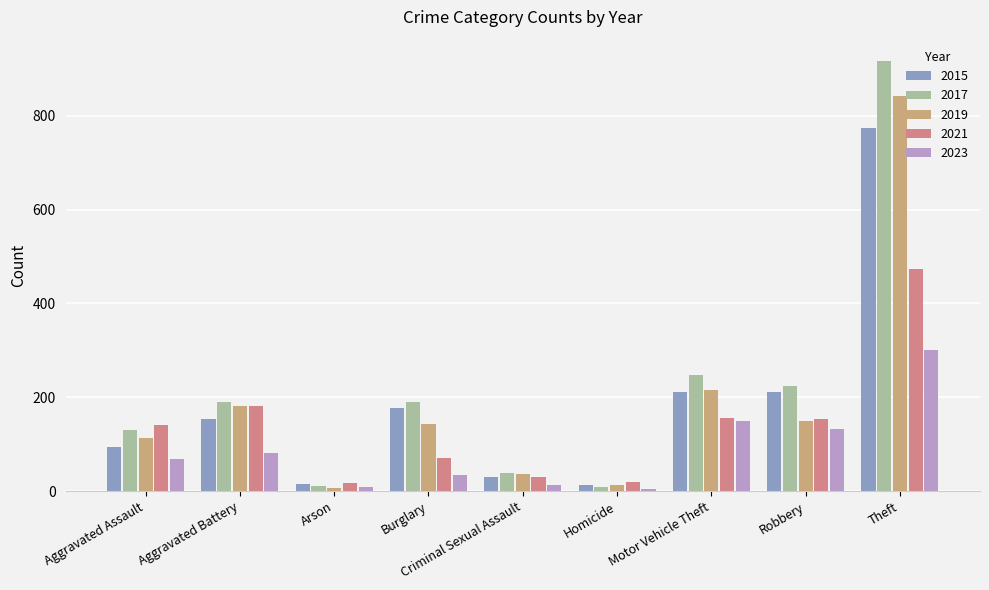

What is the sum of the 2021 values at Aggravated Assault and Theft?

616